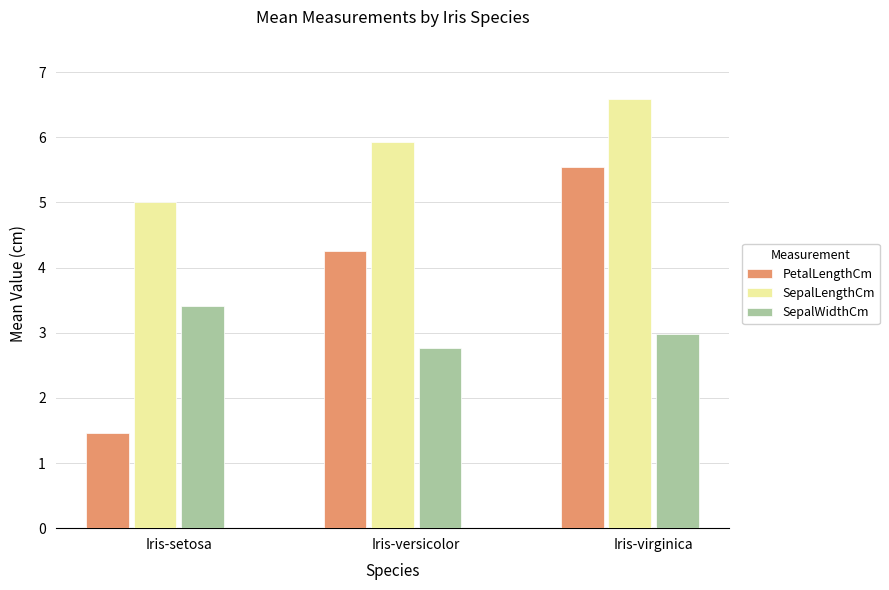

How many bars are there in each group?

3